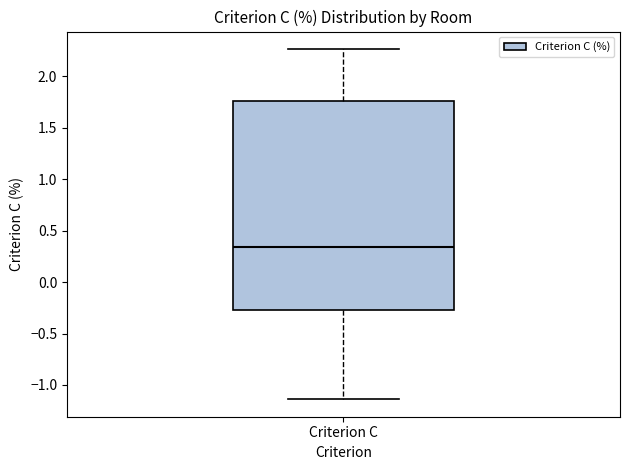

Where is the upper edge of the box for Criterion C on the y-axis? The values are not printed on the chart, so give them approximately, as read against the axis.

1.75